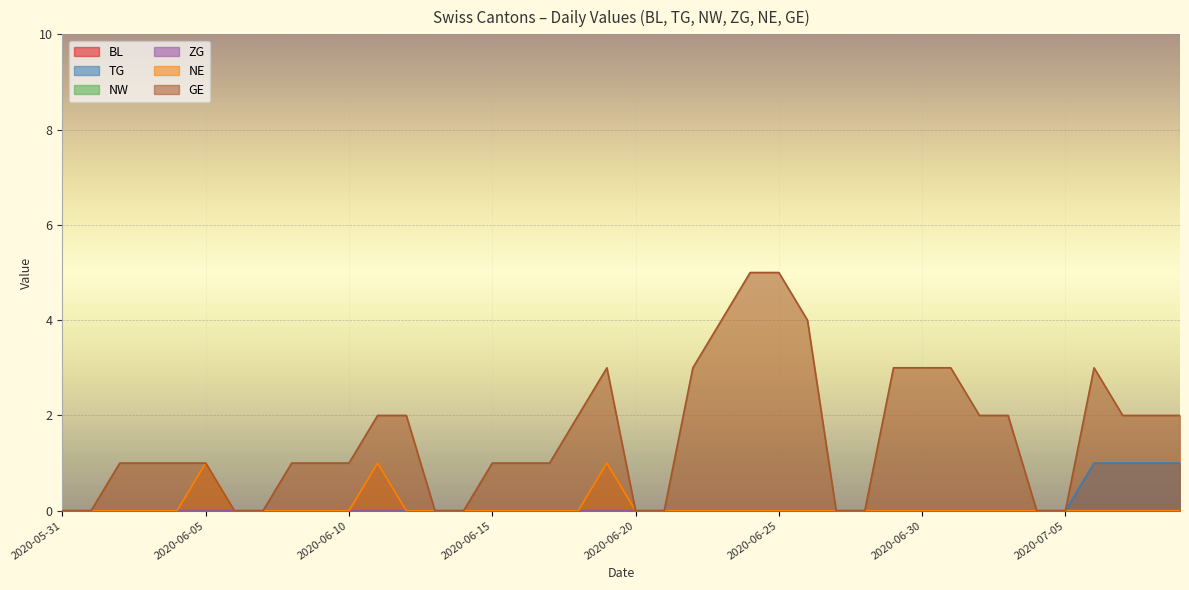

Rank the categories by GE value from highest to lowest.

2020-06-24, 2020-06-25, 2020-06-23, 2020-06-26, 2020-06-19, 2020-06-22, 2020-06-29, 2020-06-30, 2020-07-01, 2020-07-06, 2020-06-11, 2020-06-12, 2020-06-18, 2020-07-02, 2020-07-03, 2020-07-07, 2020-07-08, 2020-07-09, 2020-06-02, 2020-06-03, 2020-06-04, 2020-06-05, 2020-06-08, 2020-06-09, 2020-06-10, 2020-06-15, 2020-06-16, 2020-06-17, 2020-05-31, 2020-06-01, 2020-06-06, 2020-06-07, 2020-06-13, 2020-06-14, 2020-06-20, 2020-06-21, 2020-06-27, 2020-06-28, 2020-07-04, 2020-07-05